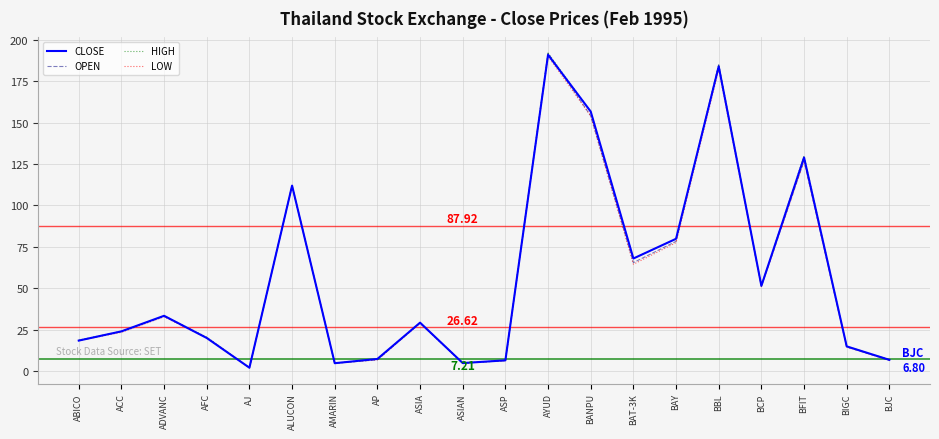

Is it true that CLOSE equals 11.2 at AFC?

False